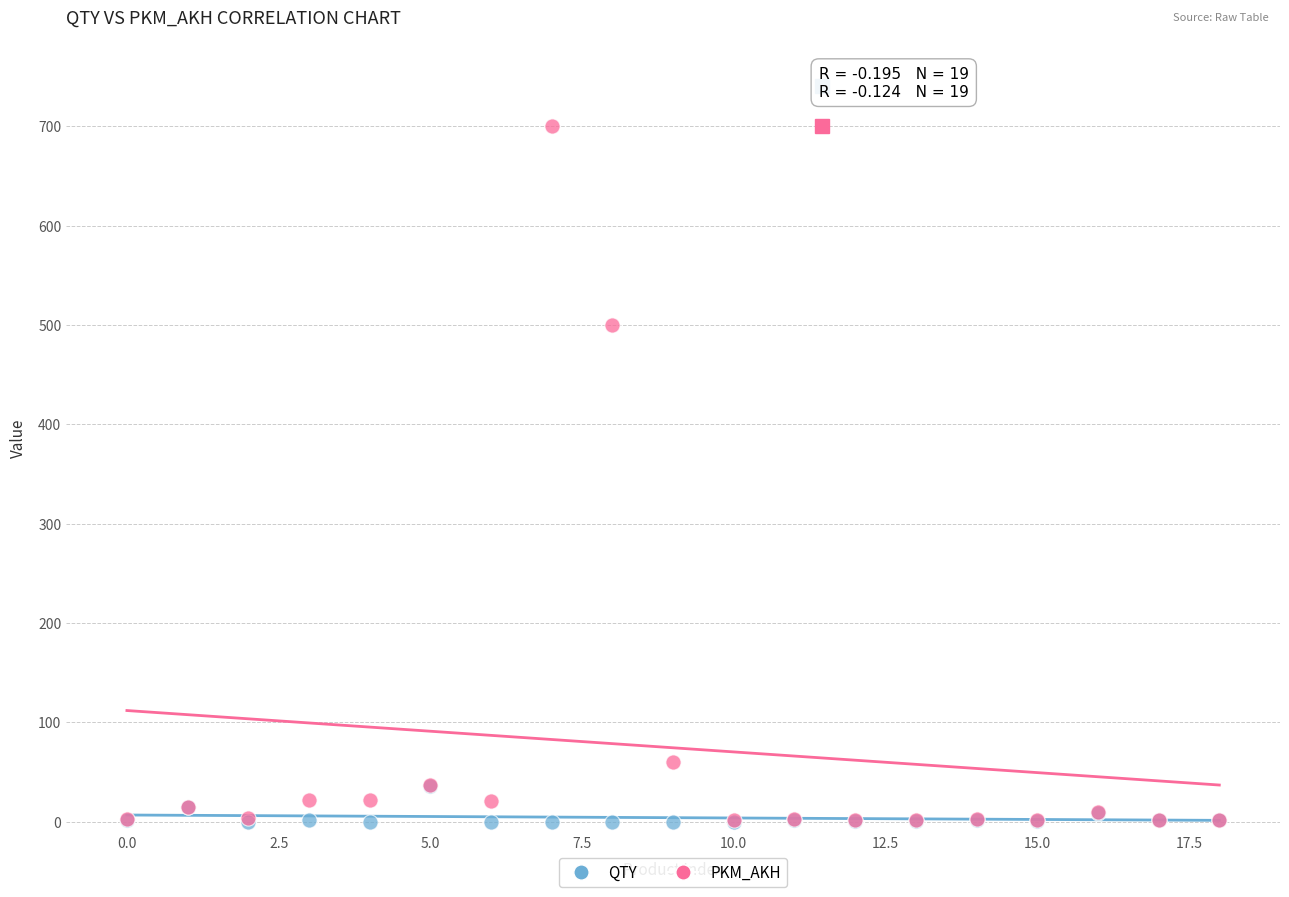

In the PKM_AKH series, what Y value is closest to 351?

500